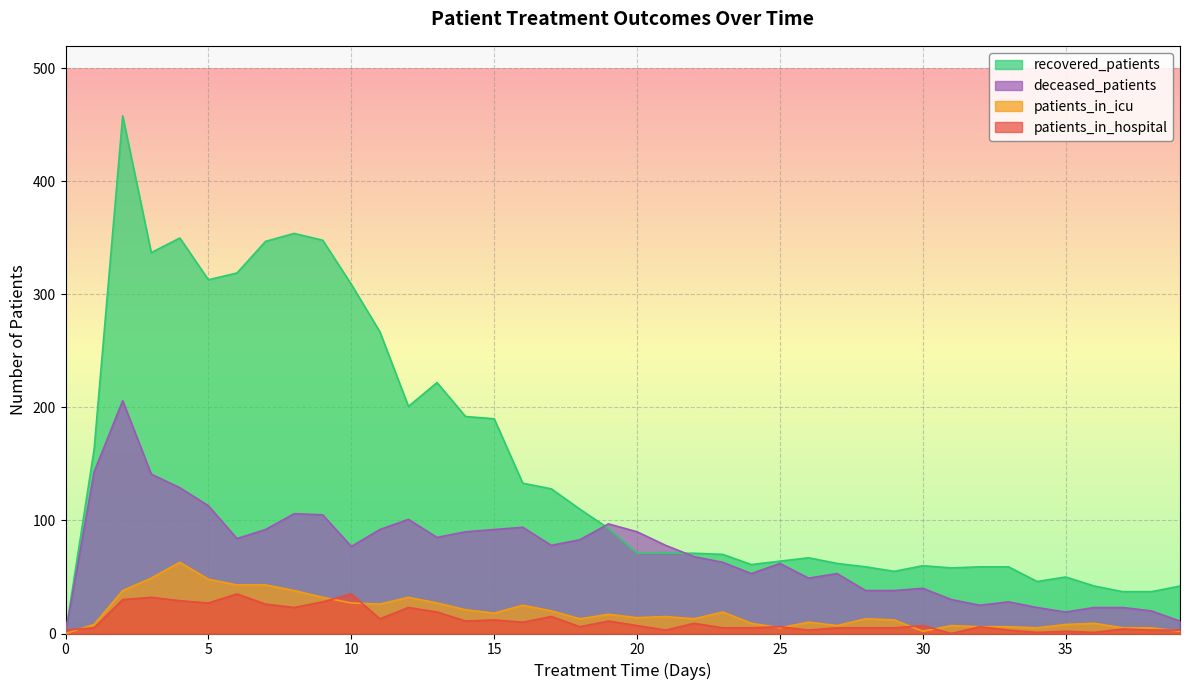

How many interior local peaks does the patients_in_hospital series have?

13